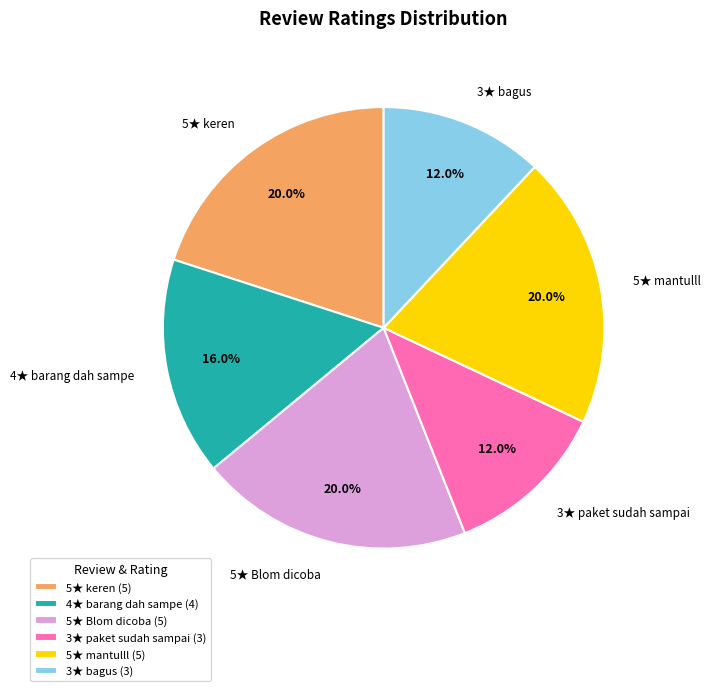

Between 3★ bagus and 5★ keren, which is larger?

5★ keren